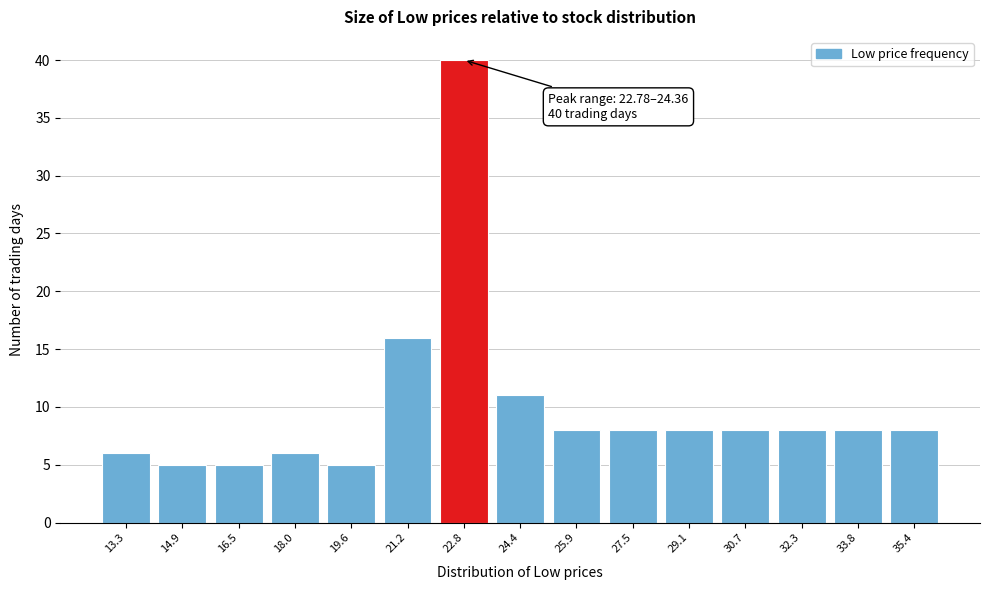

Reading left to right, extract all data points from this chart.

13.3=6	14.9=5	16.5=5	18.0=6	19.6=5	21.2=16	22.8=40	24.4=11	25.9=8	27.5=8	29.1=8	30.7=8	32.3=8	33.8=8	35.4=8